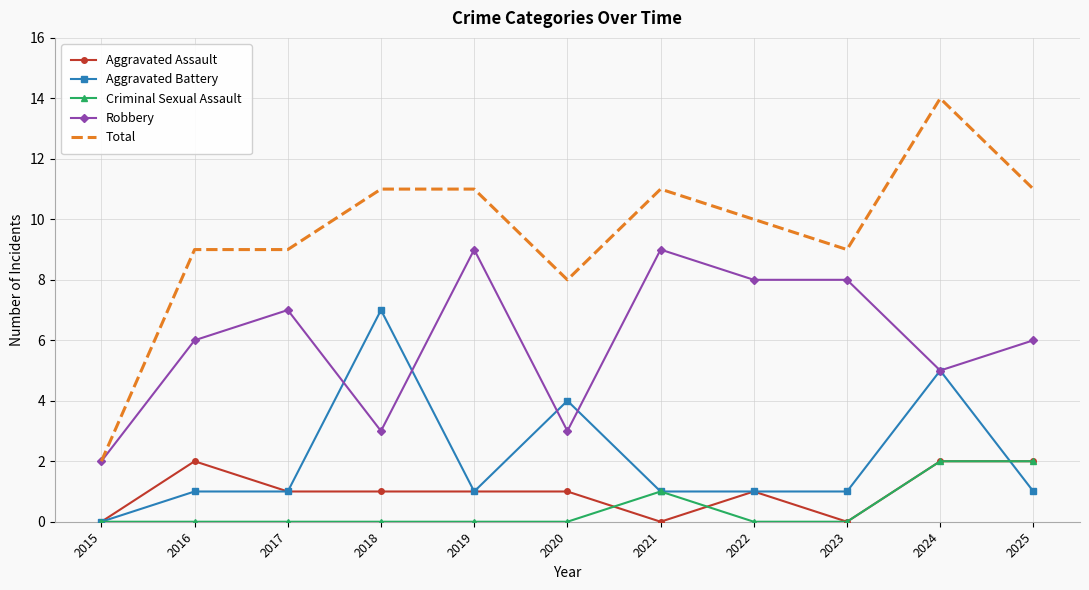

What is the sum of all Total values?

105